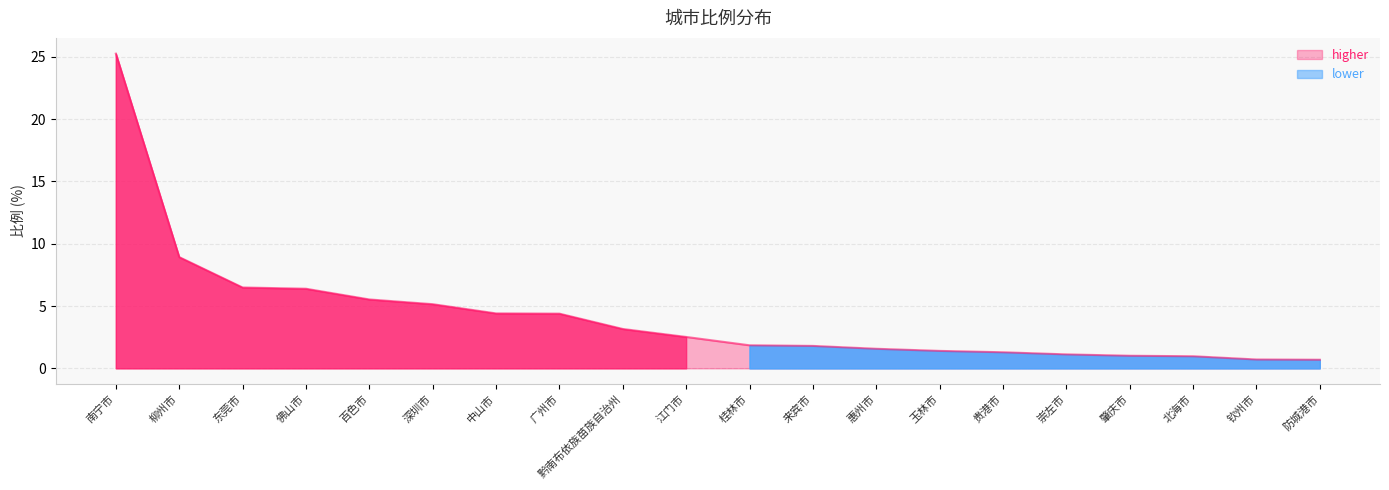

True or false: there are more than 2 points higher than both neighbors.

False